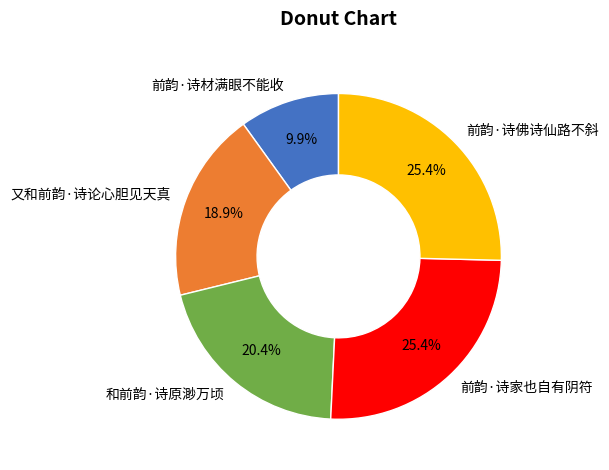

What is the smallest slice in the pie chart?

前韵·诗材满眼不能收